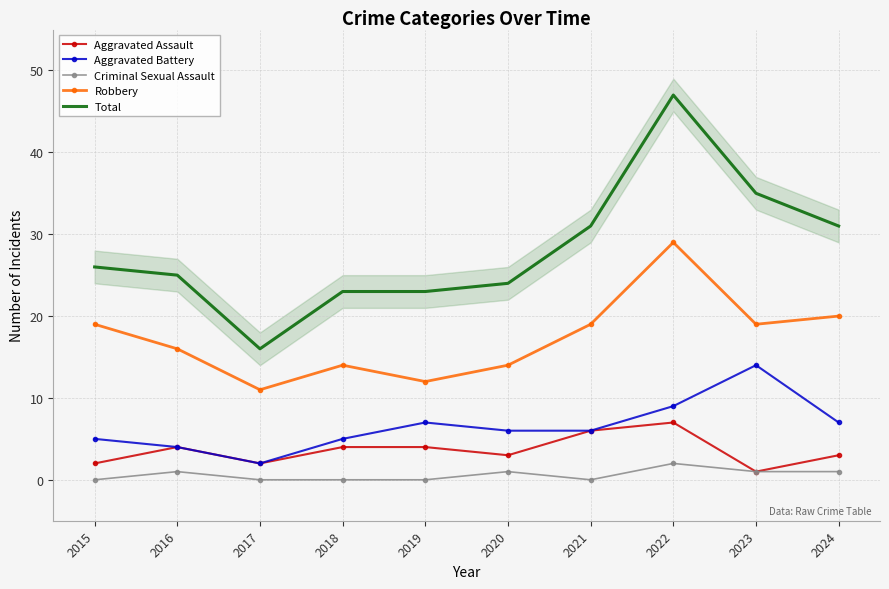

Which series has the largest range (max minus min)?

Total